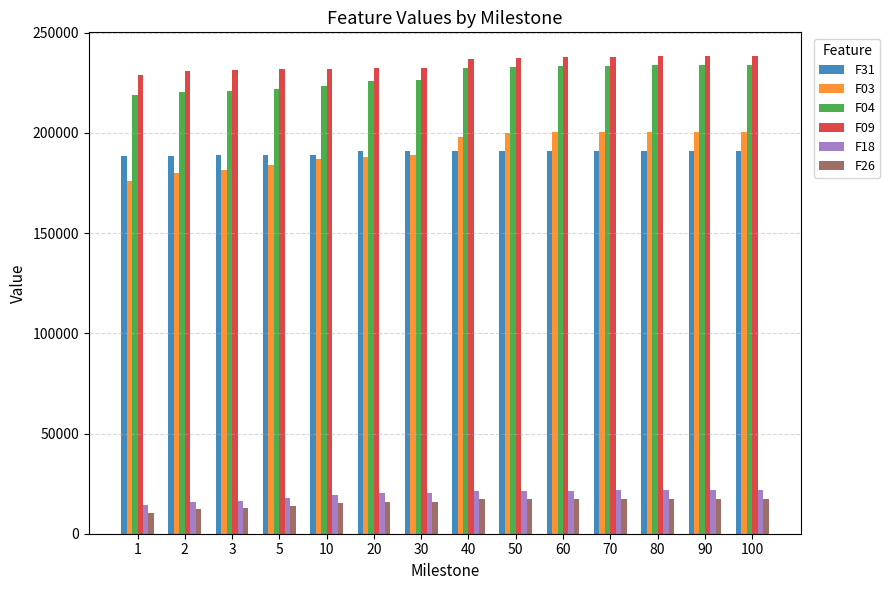

At how many categories does at least one series exceed 100995?

14